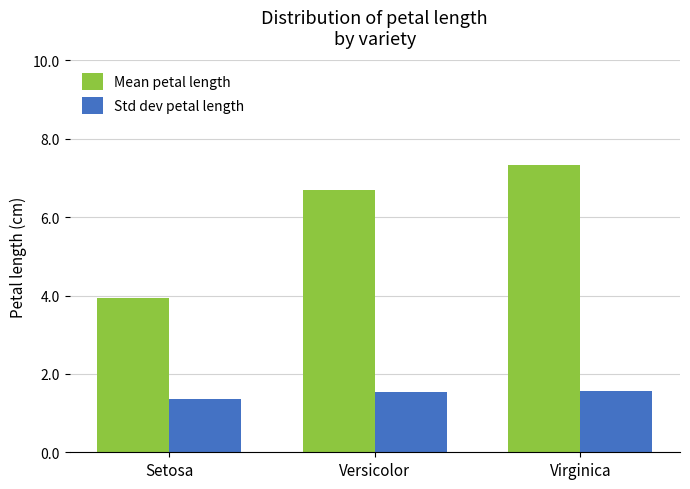

Does the chart contain any negative values?

No